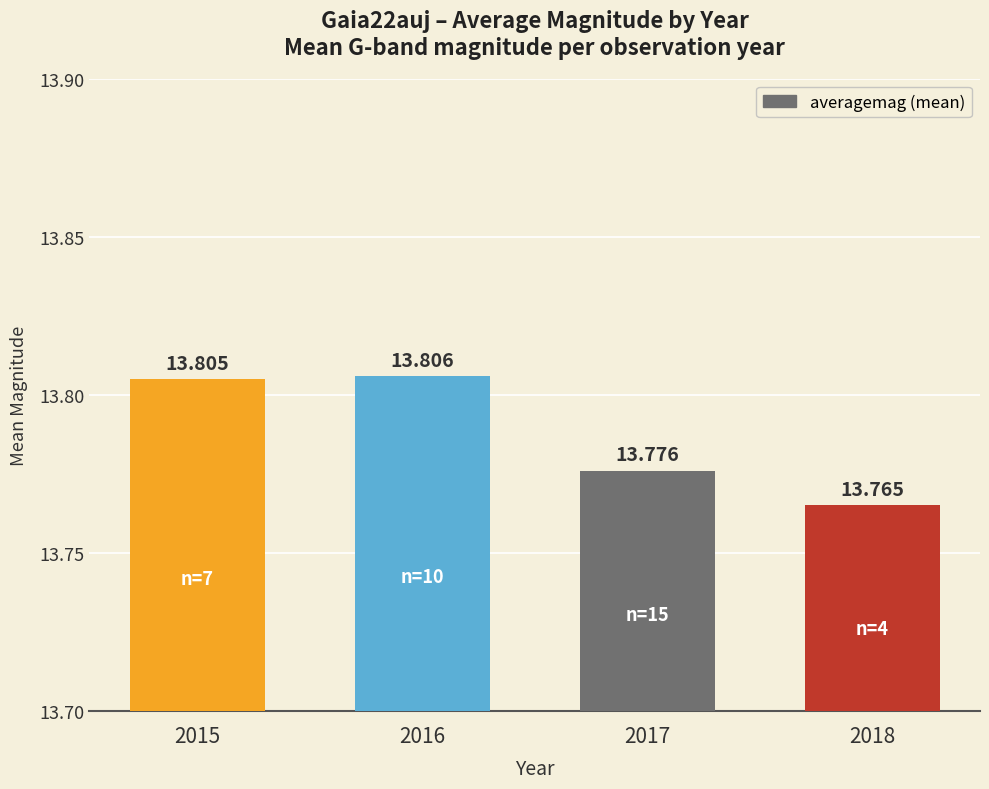

Rank the categories by value from highest to lowest.

2016, 2015, 2017, 2018